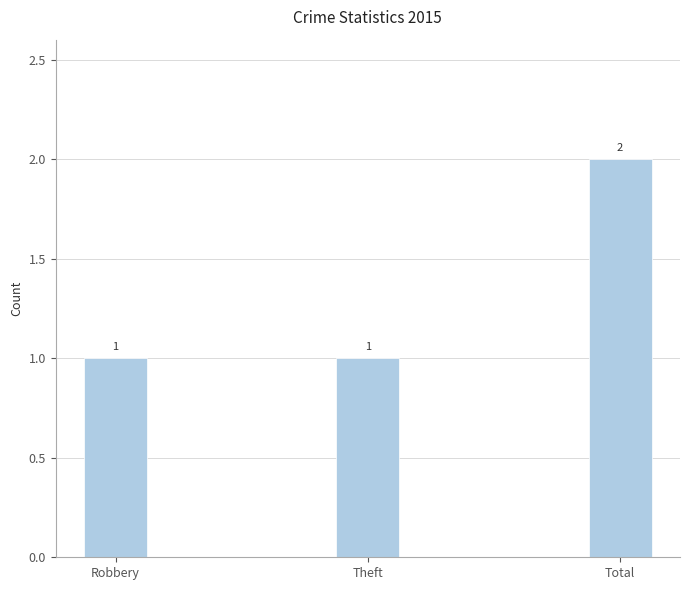

What is the smallest value displayed?

1